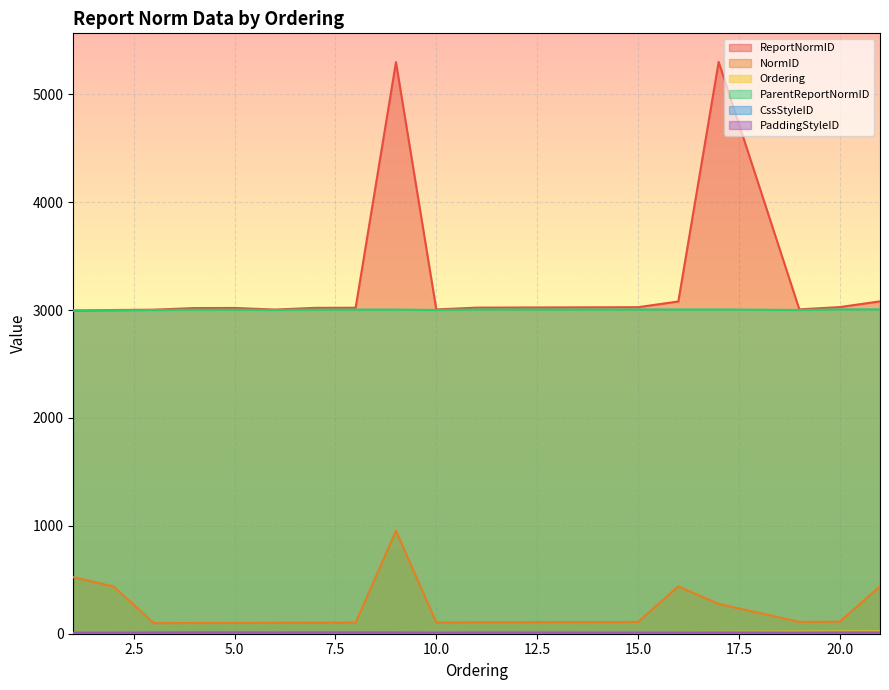

What value does the PaddingStyleID series have at 4?

13